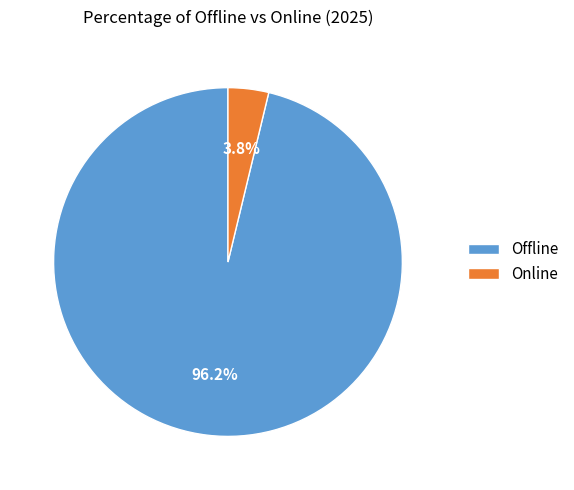

Is the sum of Online and Offline greater than half?

Yes